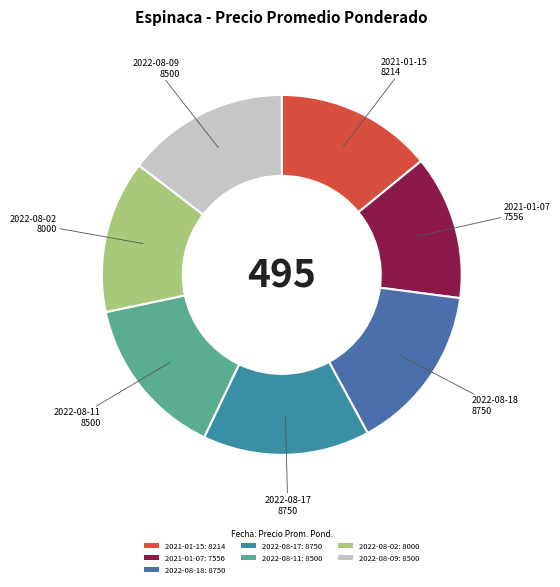

To the nearest percent, what portion does 2022-08-02 represent?

14%